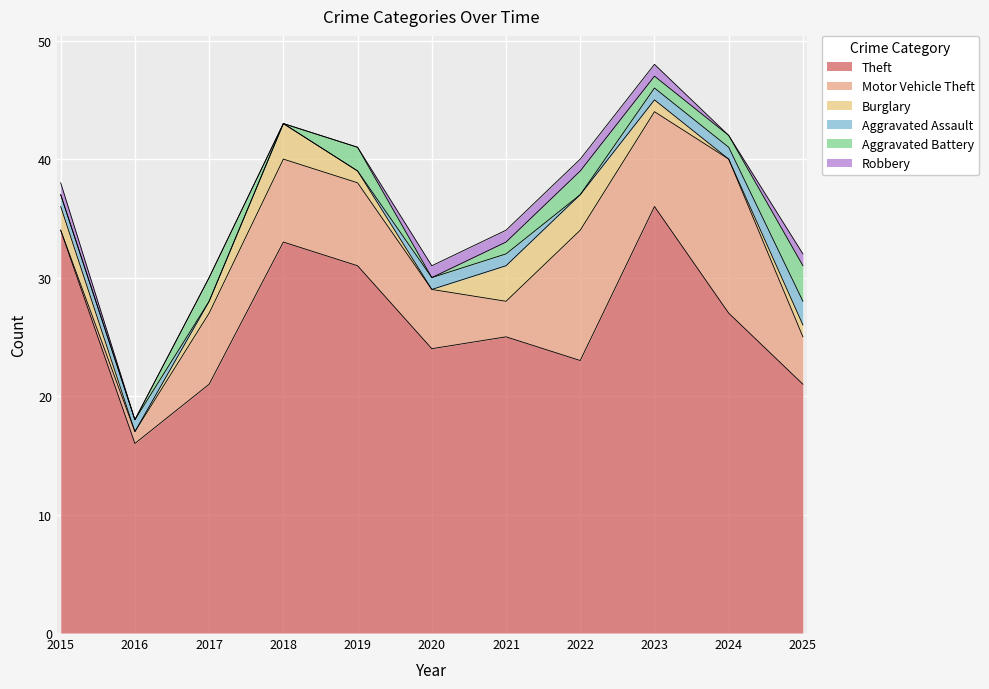

At which category does the chart reach its minimum across all series?

2015